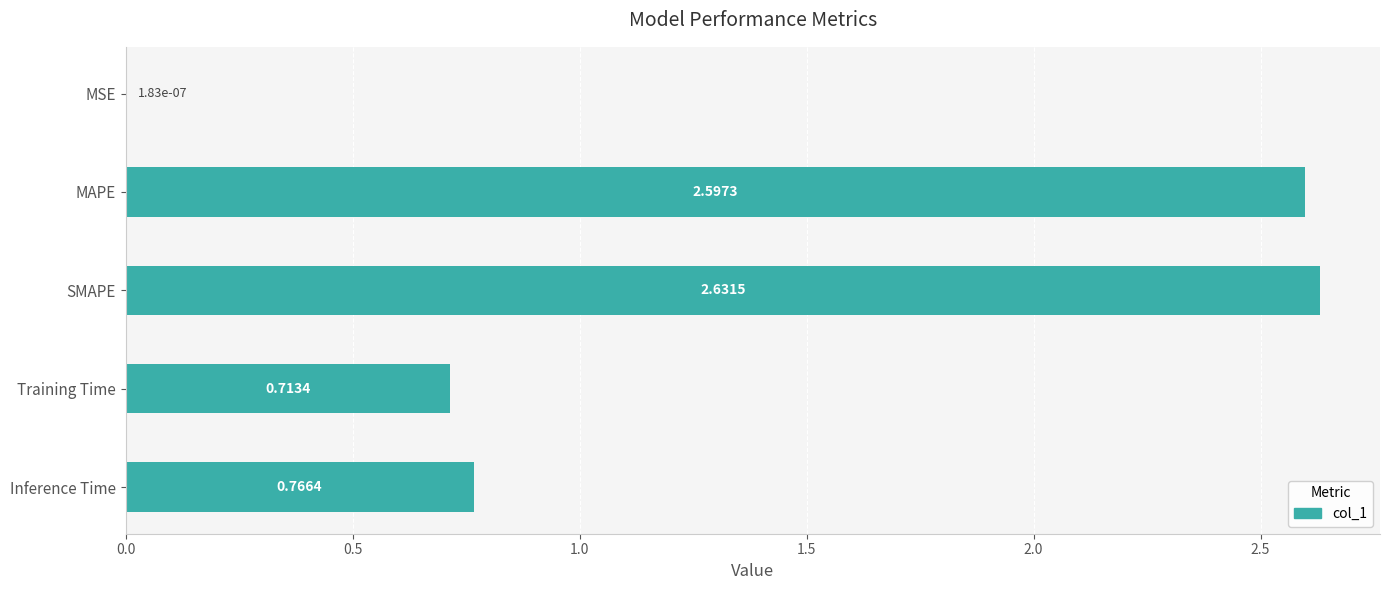

What is the sum of all values?

6.7